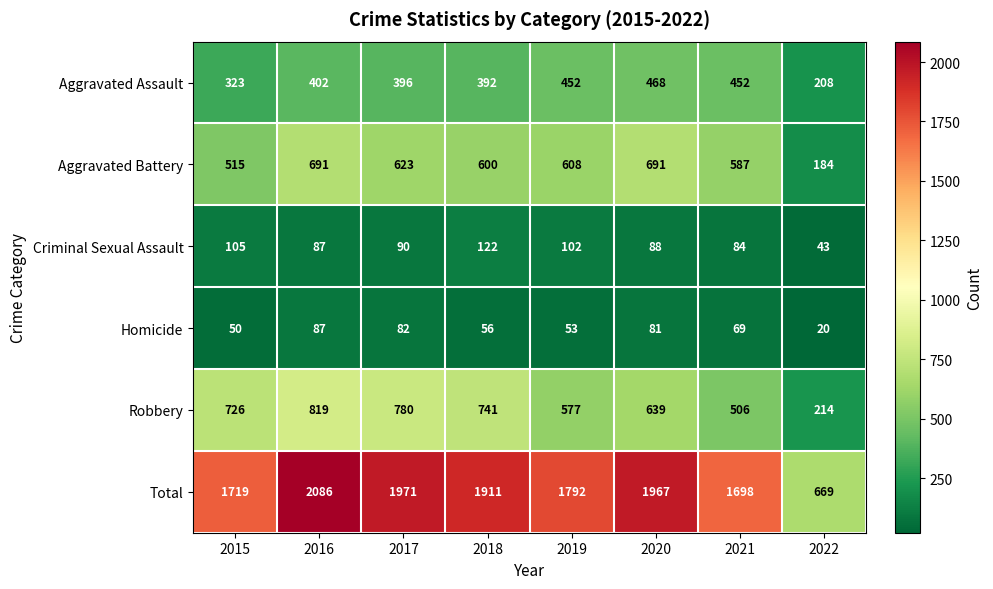

Which series has the widest spread of values?

Total